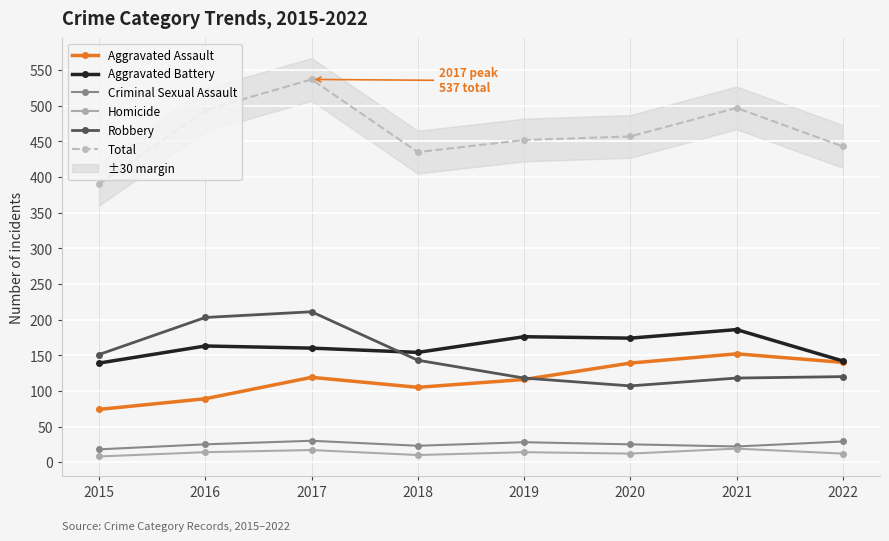

Reading left to right, transcribe all the data shown in this chart.

Aggravated Assault: 74	89	119	105	116	139	152	140
Aggravated Battery: 139	163	160	154	176	174	186	142
Criminal Sexual Assault: 18	25	30	23	28	25	22	29
Homicide: 8	14	17	10	14	12	19	12
Robbery: 151	203	211	143	118	107	118	120
Total: 390	494	537	435	452	457	497	443